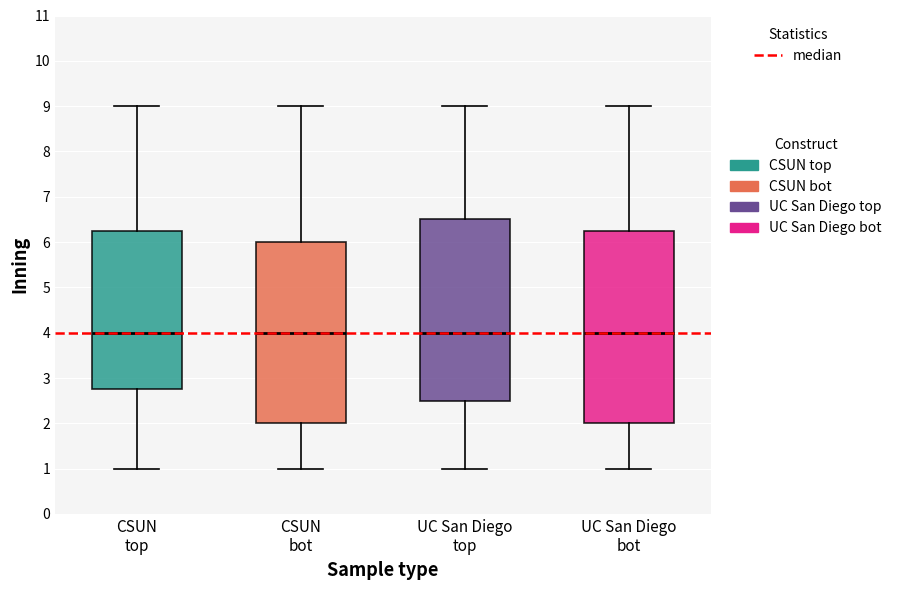

Which box is the tallest, from its lower edge to its upper edge?

UC San Diego bot